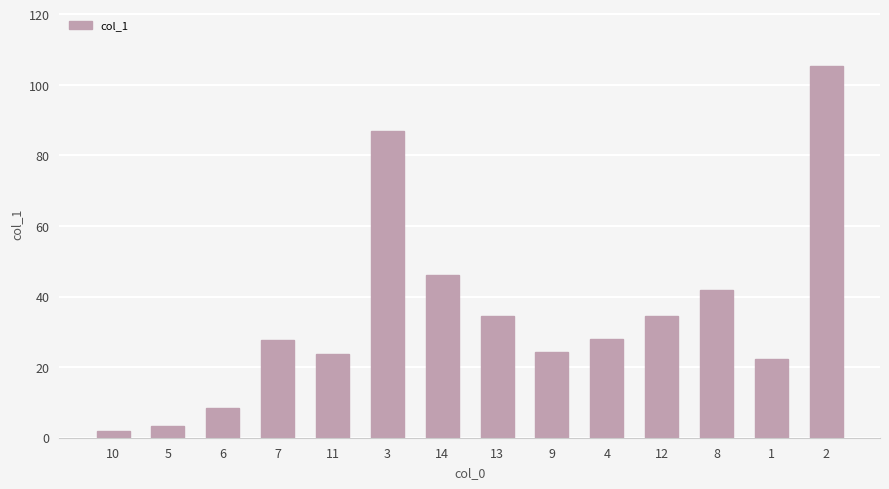

Is it true that the value at 2 is 105.3?

True